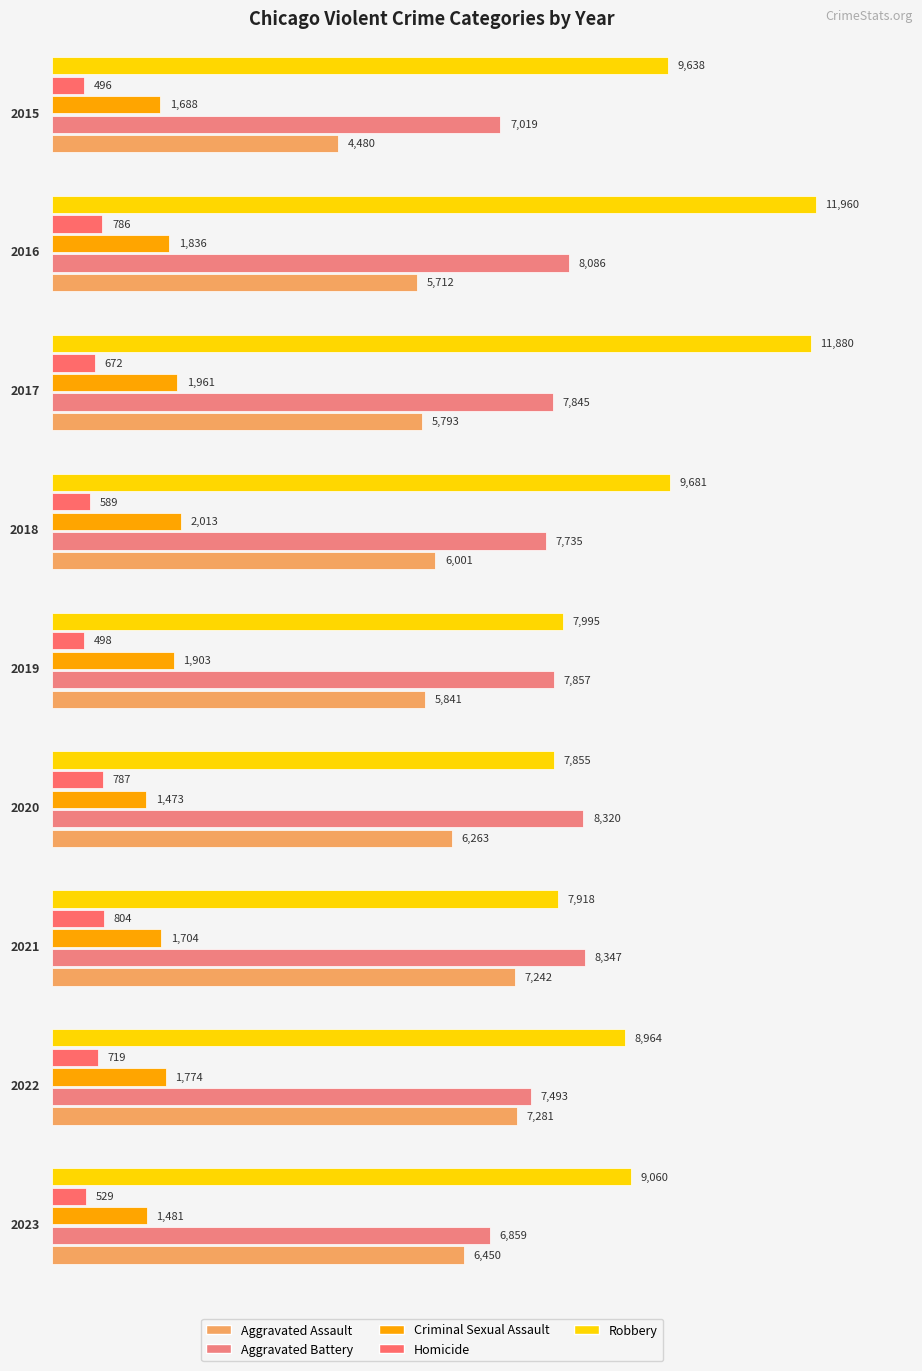

What is the approximate value of Robbery at 2016, to the nearest 100?

12000